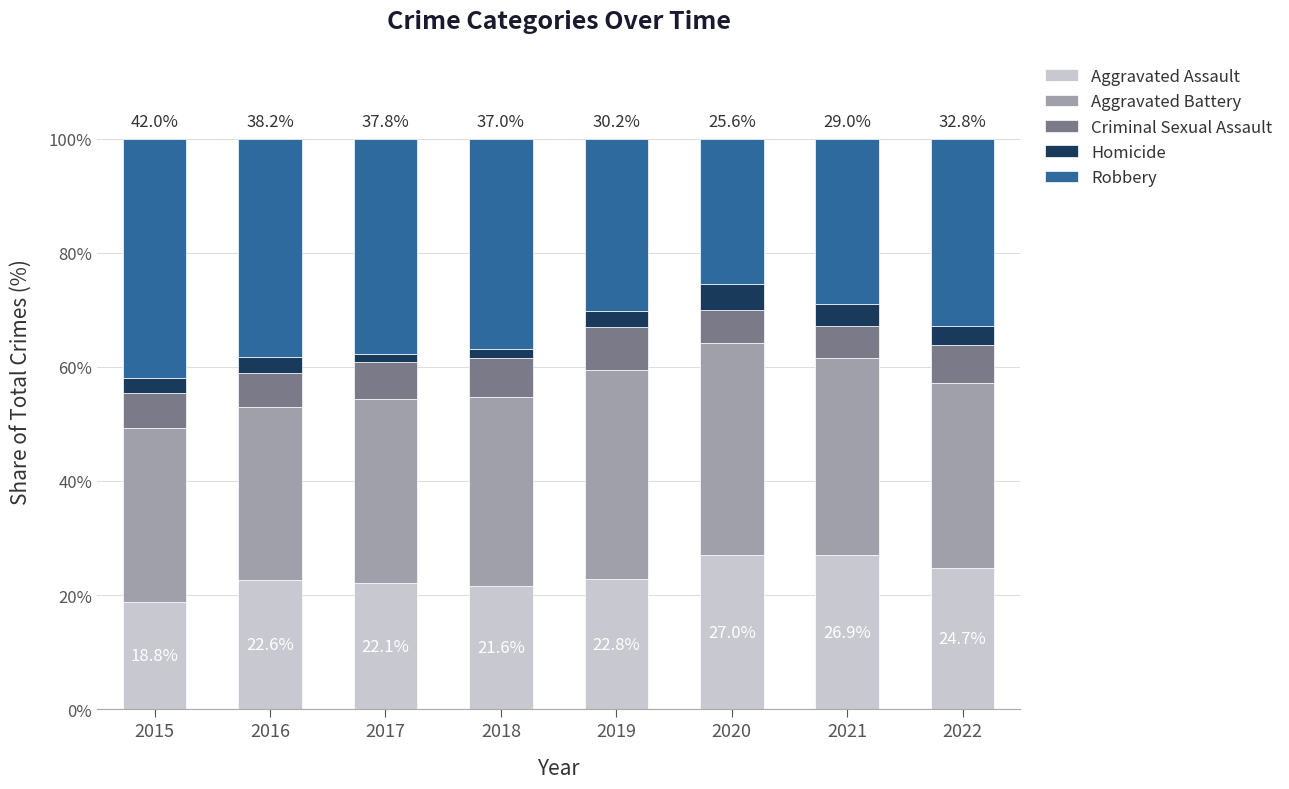

Does the chart contain any negative values?

No